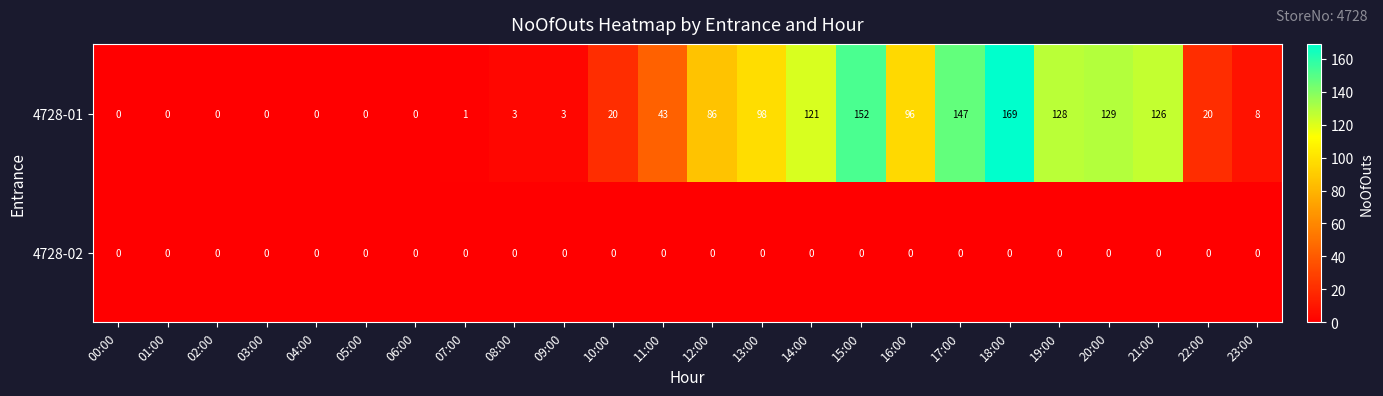

How many values in 4728-01 are above zero?

17